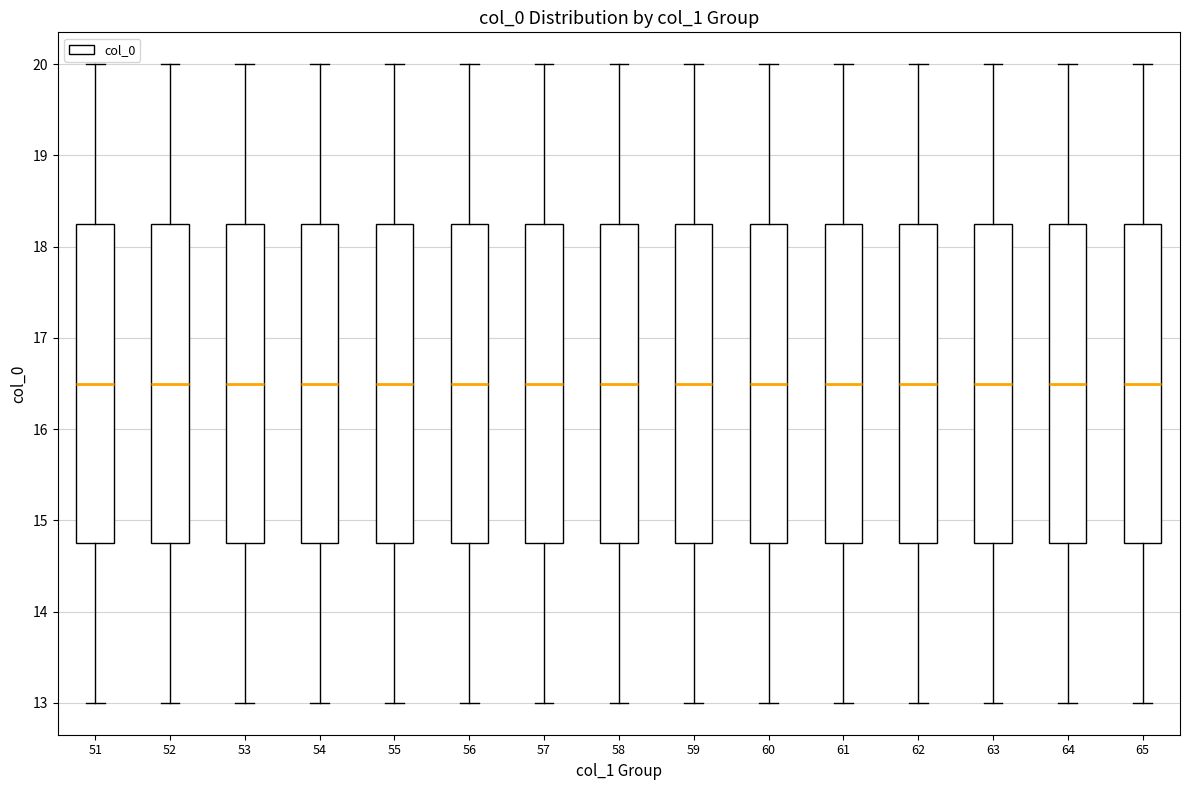

Reading left to right, transcribe this box plot: for each box, give where its median line is, the range the box spans, and where its two whiskers end, as read against the y-axis. The values are not printed on the chart, so give them approximately, as read against the axis.

51: median 16.5, box 14.8 to 18.3, whiskers 13.0 to 20.0
52: median 16.5, box 14.8 to 18.3, whiskers 13.0 to 20.0
53: median 16.5, box 14.8 to 18.3, whiskers 13.0 to 20.0
54: median 16.5, box 14.8 to 18.3, whiskers 13.0 to 20.0
55: median 16.5, box 14.8 to 18.3, whiskers 13.0 to 20.0
56: median 16.5, box 14.8 to 18.3, whiskers 13.0 to 20.0
57: median 16.5, box 14.8 to 18.3, whiskers 13.0 to 20.0
58: median 16.5, box 14.8 to 18.3, whiskers 13.0 to 20.0
59: median 16.5, box 14.8 to 18.3, whiskers 13.0 to 20.0
60: median 16.5, box 14.8 to 18.3, whiskers 13.0 to 20.0
61: median 16.5, box 14.8 to 18.3, whiskers 13.0 to 20.0
62: median 16.5, box 14.8 to 18.3, whiskers 13.0 to 20.0
63: median 16.5, box 14.8 to 18.3, whiskers 13.0 to 20.0
64: median 16.5, box 14.8 to 18.3, whiskers 13.0 to 20.0
65: median 16.5, box 14.8 to 18.3, whiskers 13.0 to 20.0